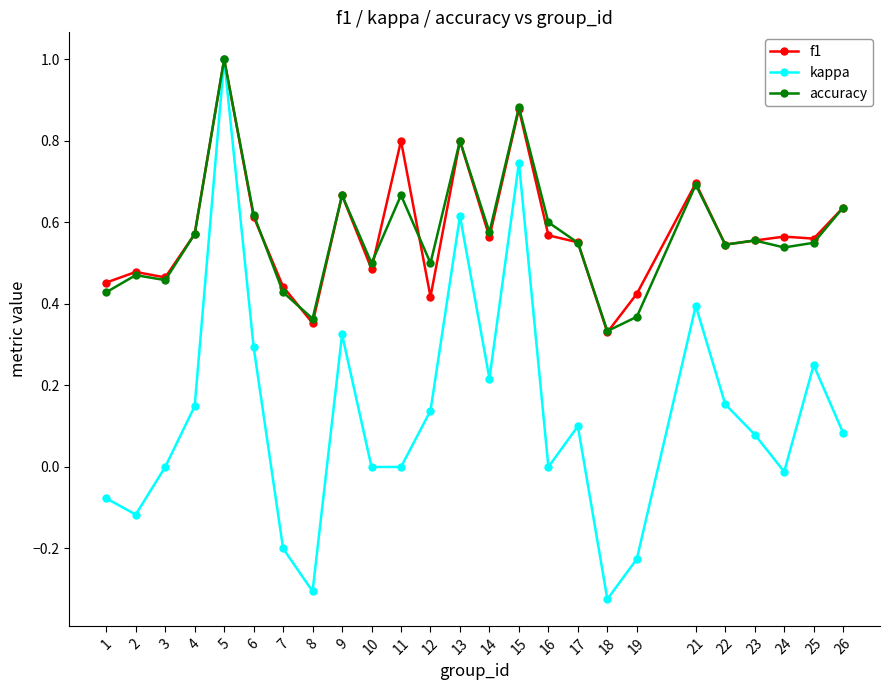

What are all the series names shown in the legend?

f1, kappa, accuracy